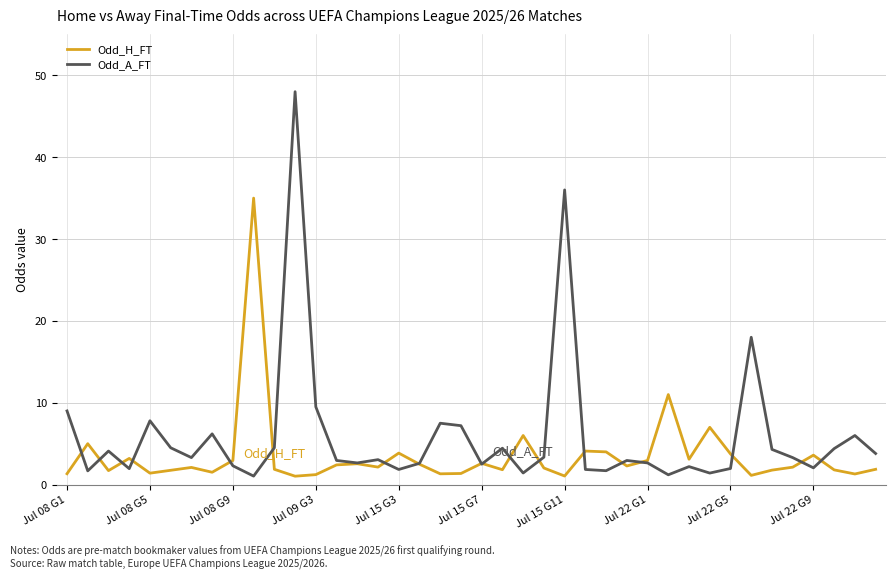

What is the greatest value displayed?

48.0